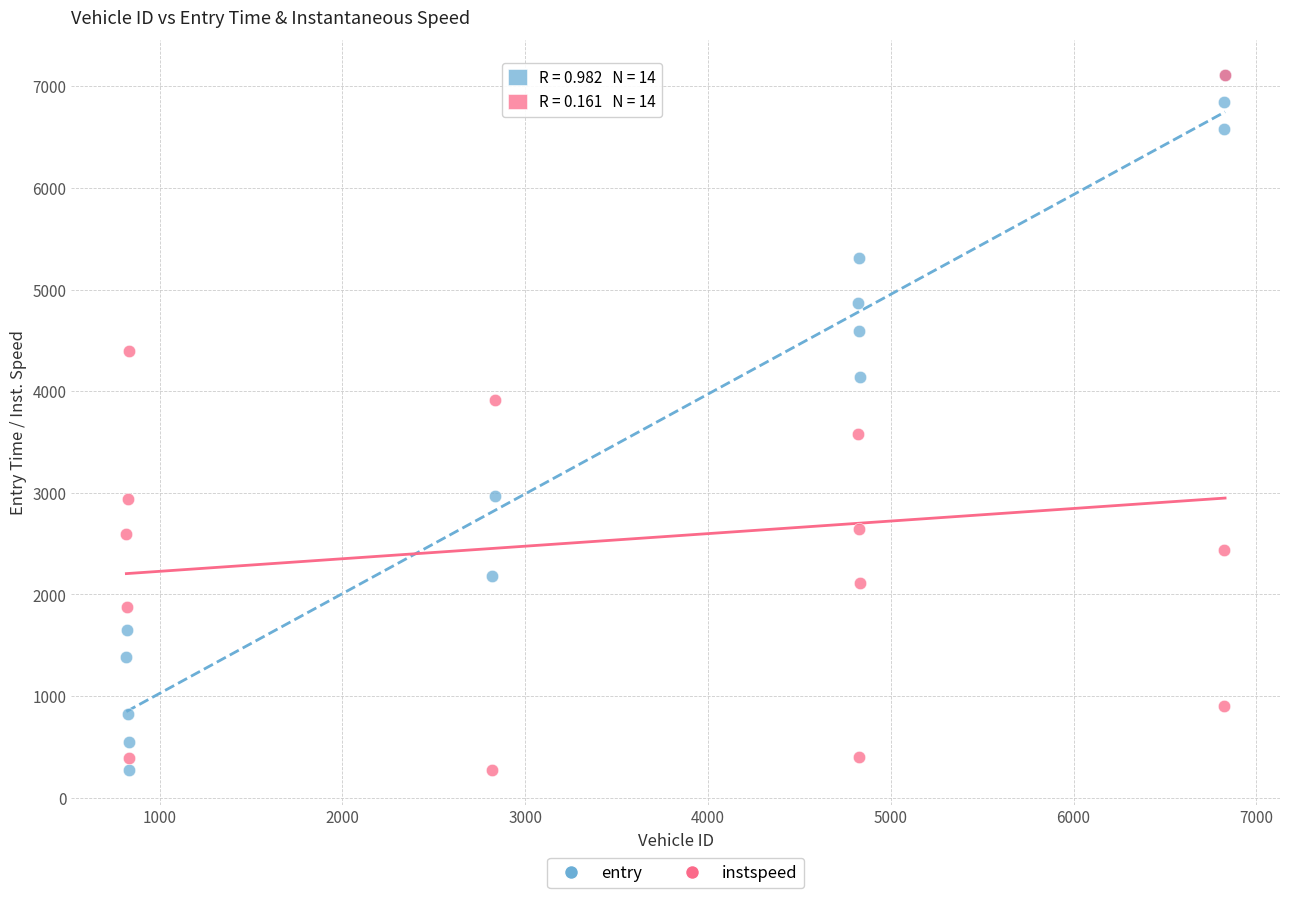

What are all the series names shown in the legend?

entry, instspeed